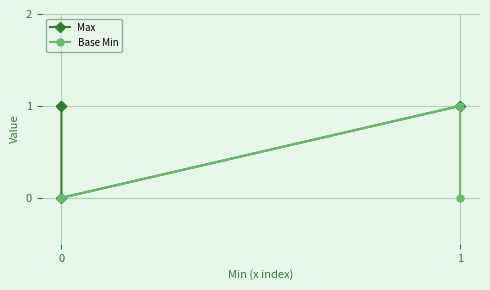

List the series in order of their overall mean, lowest first.

Base Min, Max